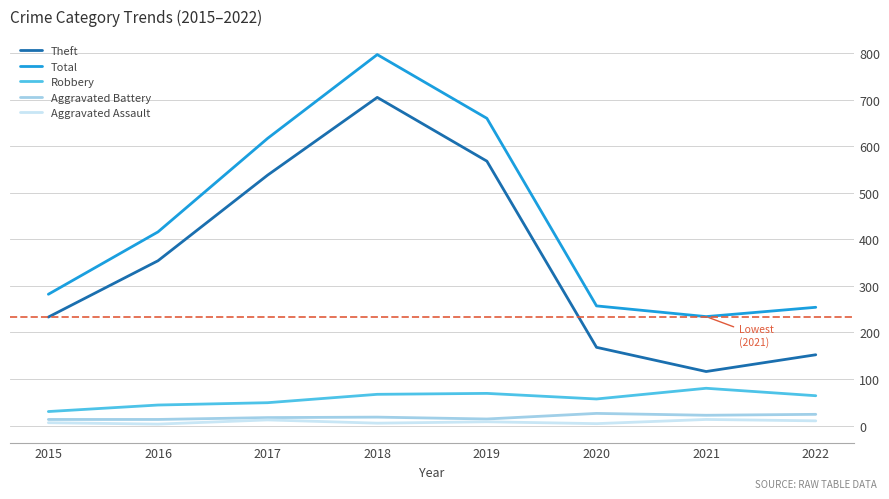

True or false: Aggravated Battery and Theft cross at least once.

False